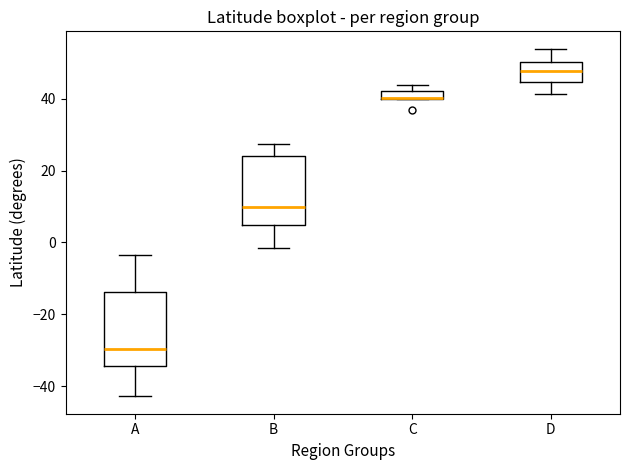

Where does the median line of the box for A sit on the y-axis? The values are not printed on the chart, so give them approximately, as read against the axis.

-30